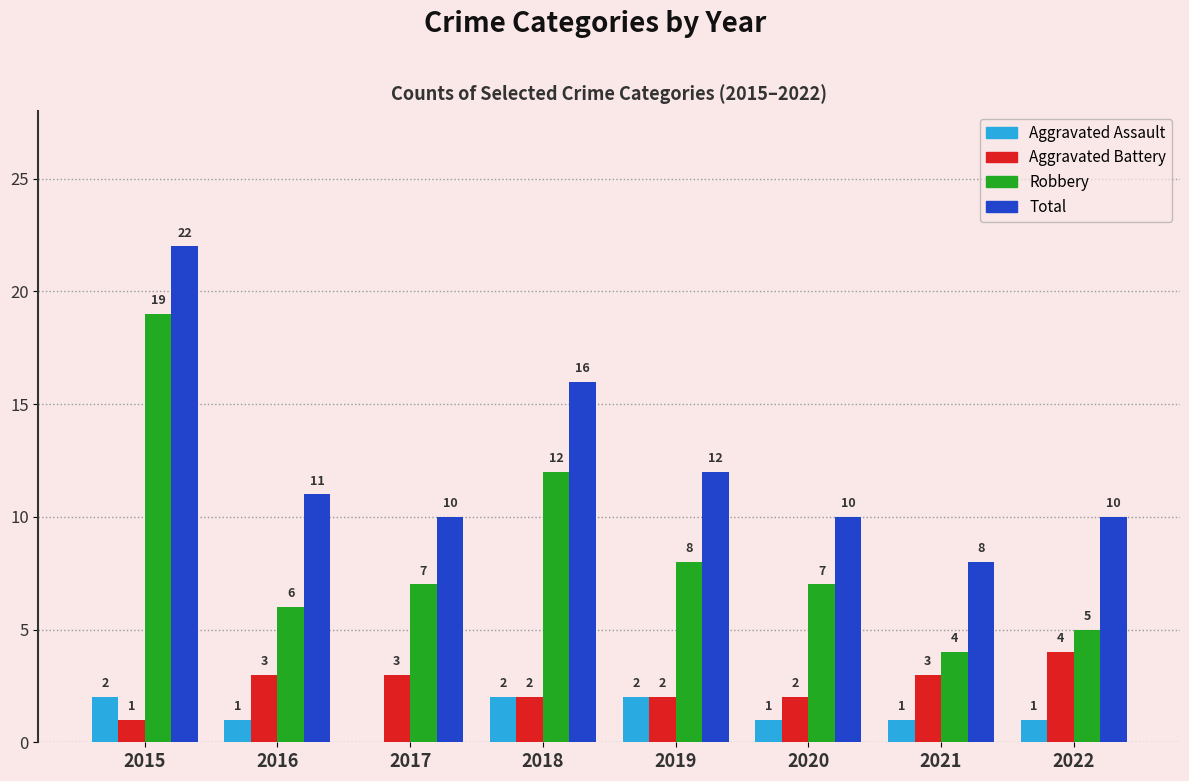

The value of Aggravated Assault at 2016 is 1. True or false?

True